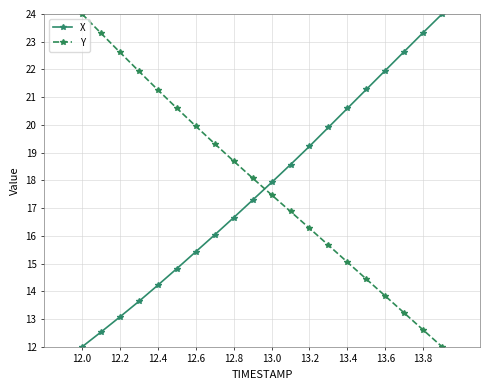

Reading left to right, transcribe all the data shown in this chart.

X: 12.0	12.5	13.1	13.6	14.2	14.8	15.4	16.0	16.7	17.3	17.9	18.6	19.2	19.9	20.6	21.3	22.0	22.6	23.3	24.0
Y: 24.0	23.3	22.6	21.9	21.3	20.6	20.0	19.3	18.7	18.1	17.5	16.9	16.3	15.7	15.1	14.4	13.8	13.2	12.6	12.0